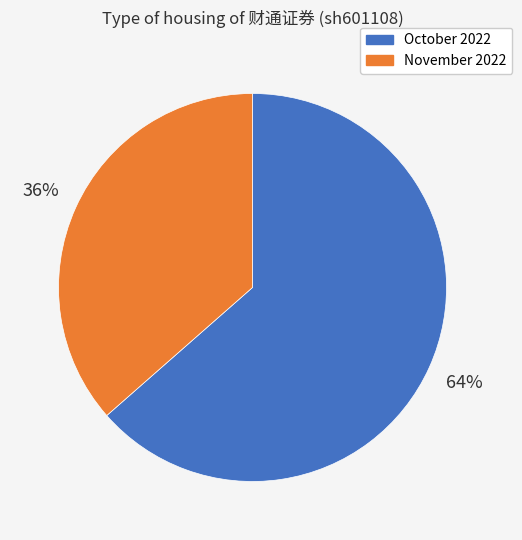

To the nearest percent, what is the average slice percentage?

50%